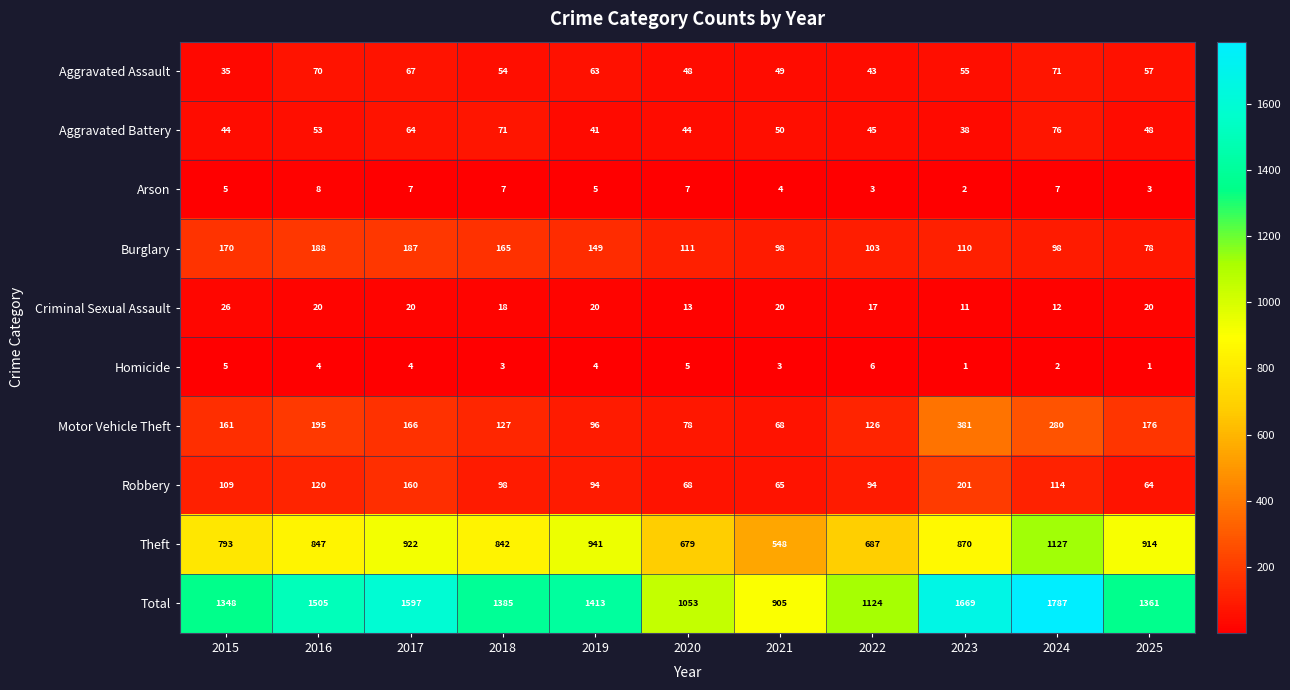

Read the Theft value at 2021, to the nearest 100.

500